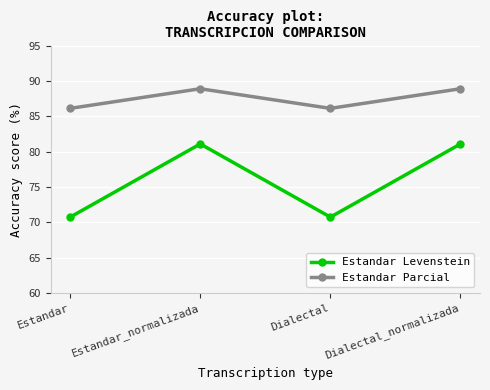

What position from the right is Estandar?

4